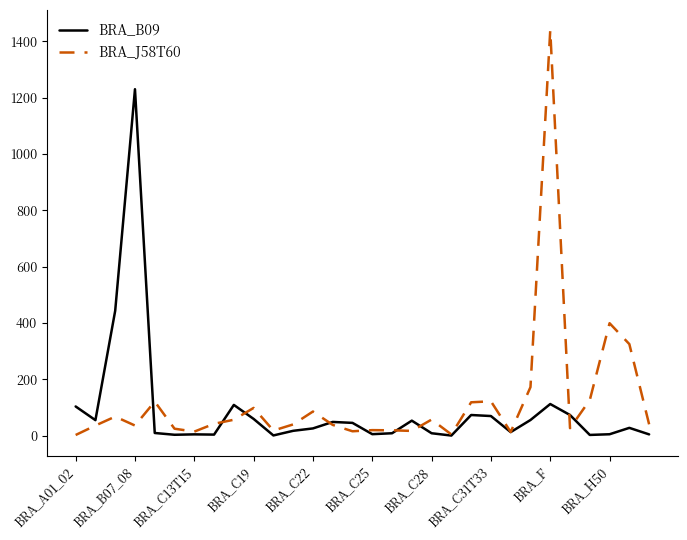

What is the highest value of the BRA_J58T60 series?

1439.3